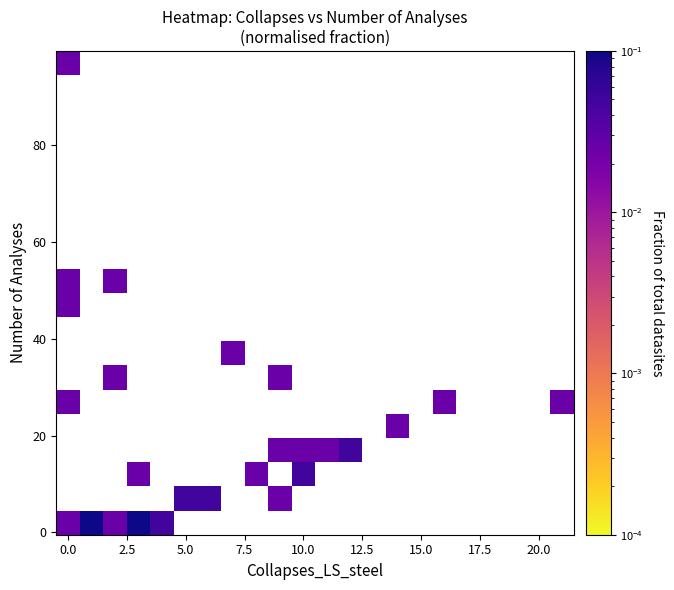

How many data points does each series have?

22